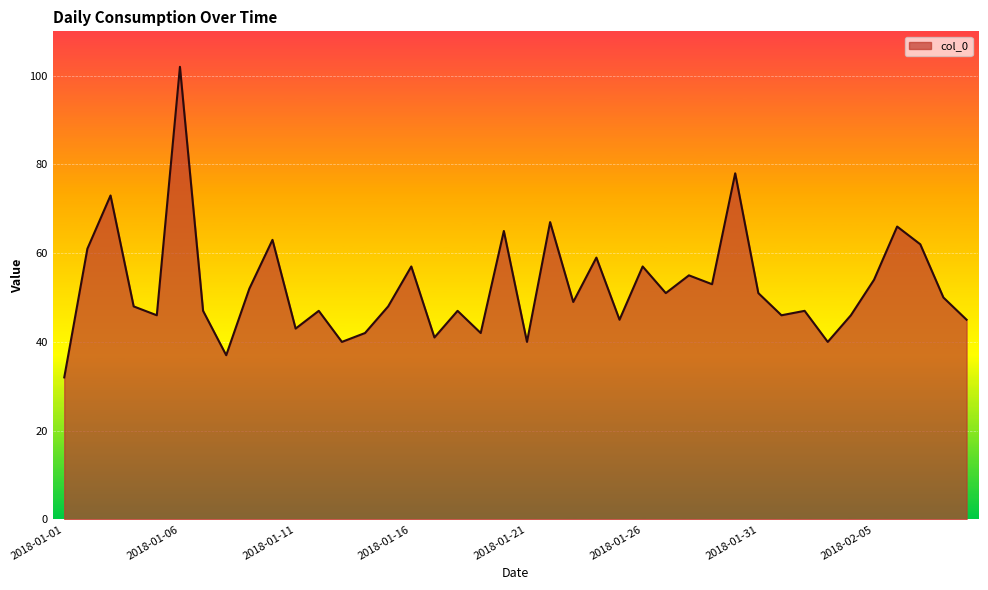

What is the difference between the maximum and minimum values?

70